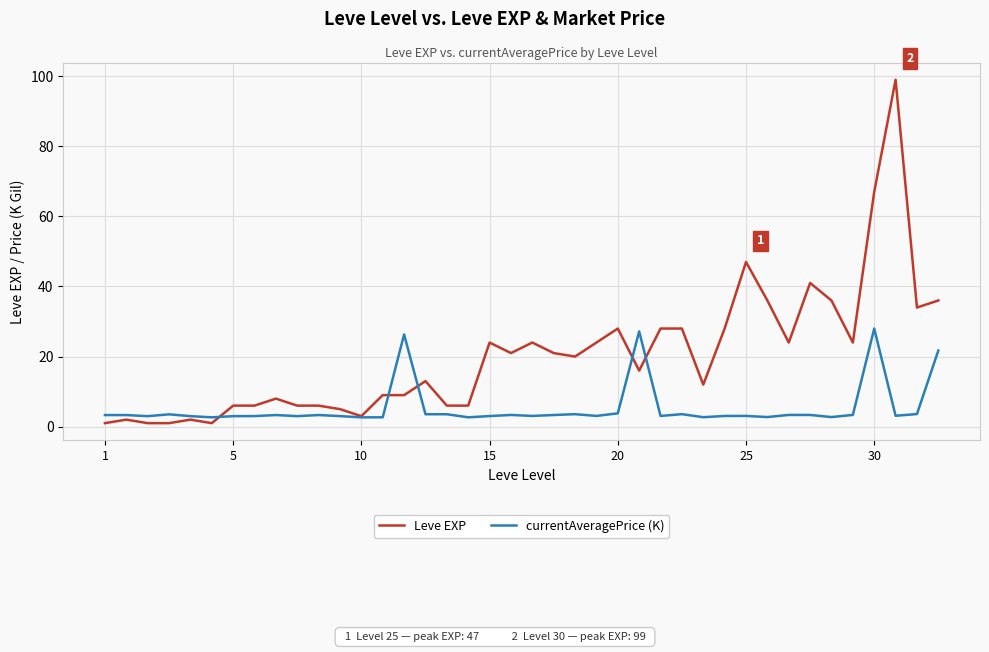

What is the maximum value shown in the chart?

99.0